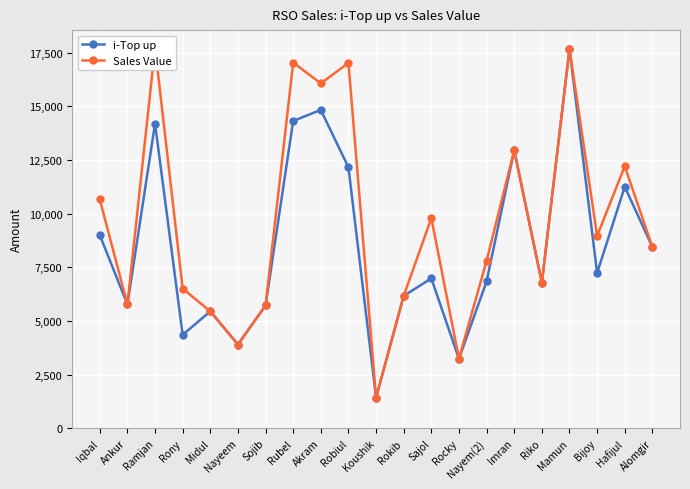

True or false: Sales Value has more than 1 interior local peaks.

True